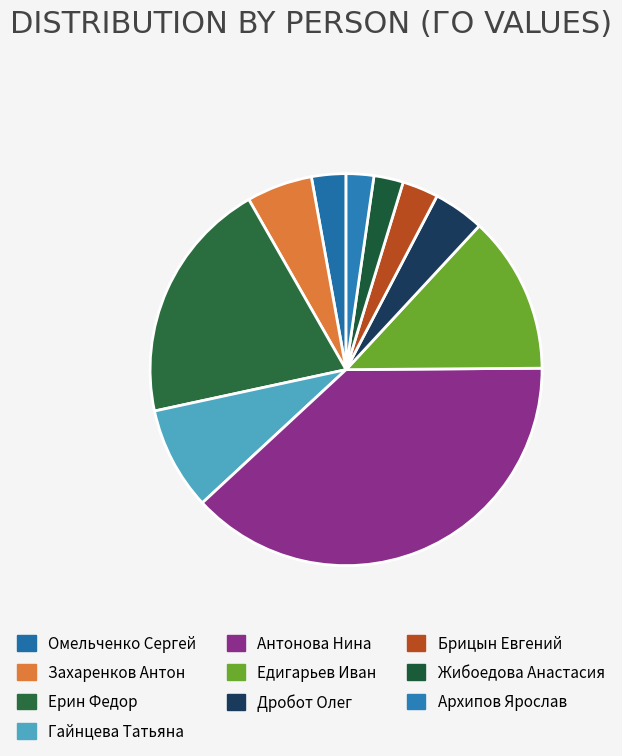

To the nearest percent, what is the difference between the largest and smallest slice percentages?

36%